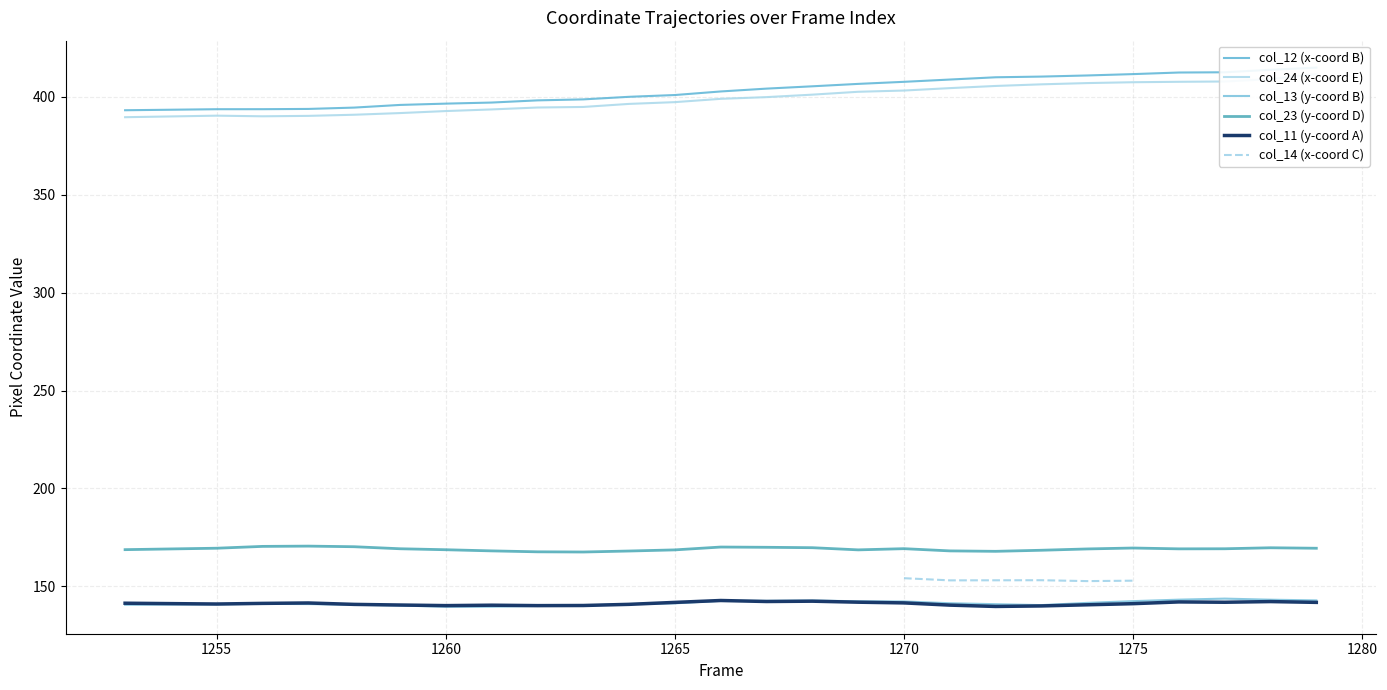

True or false: col_13 and col_24 cross at least once.

False